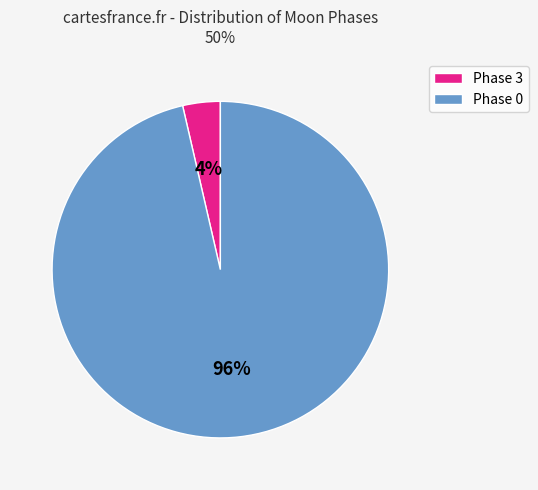

Count the number of slices in the pie.

2